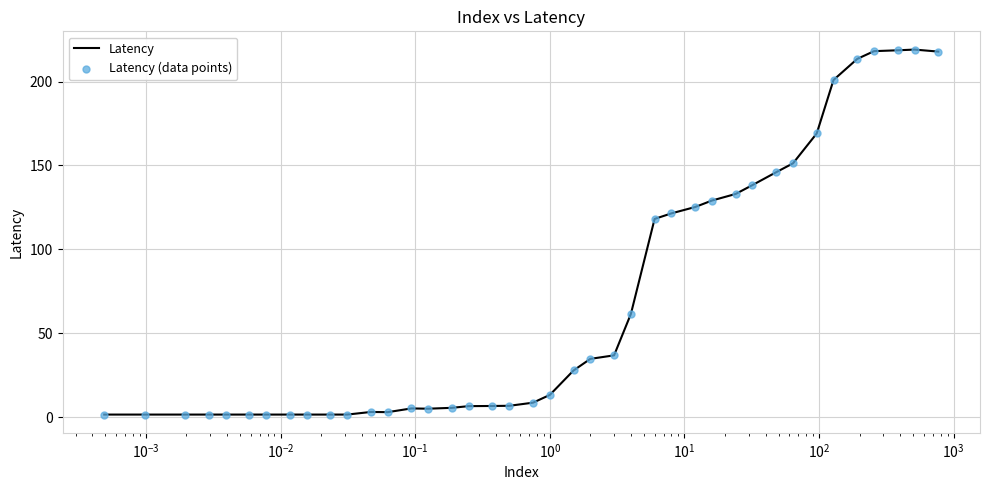

What is the difference between the maximum and minimum values?

217.4